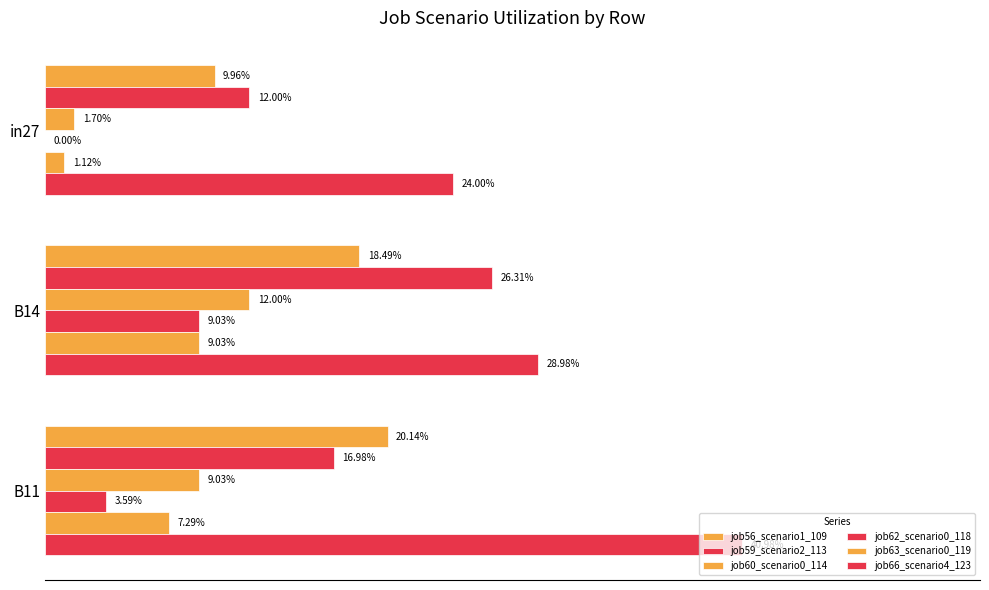

Reading left to right, transcribe all the data shown in this chart.

job56_scenario1_109: 0.0=0.1	0.1=0.2	0.2=0.2
job59_scenario2_113: 0.0=0.1	0.1=0.3	0.2=0.2
job60_scenario0_114: 0.0=0.0	0.1=0.1	0.2=0.1
job62_scenario0_118: 0.0=0.0	0.1=0.1	0.2=0.0
job63_scenario0_119: 0.0=0.0	0.1=0.1	0.2=0.1
job66_scenario4_123: 0.0=0.2	0.1=0.3	0.2=0.4